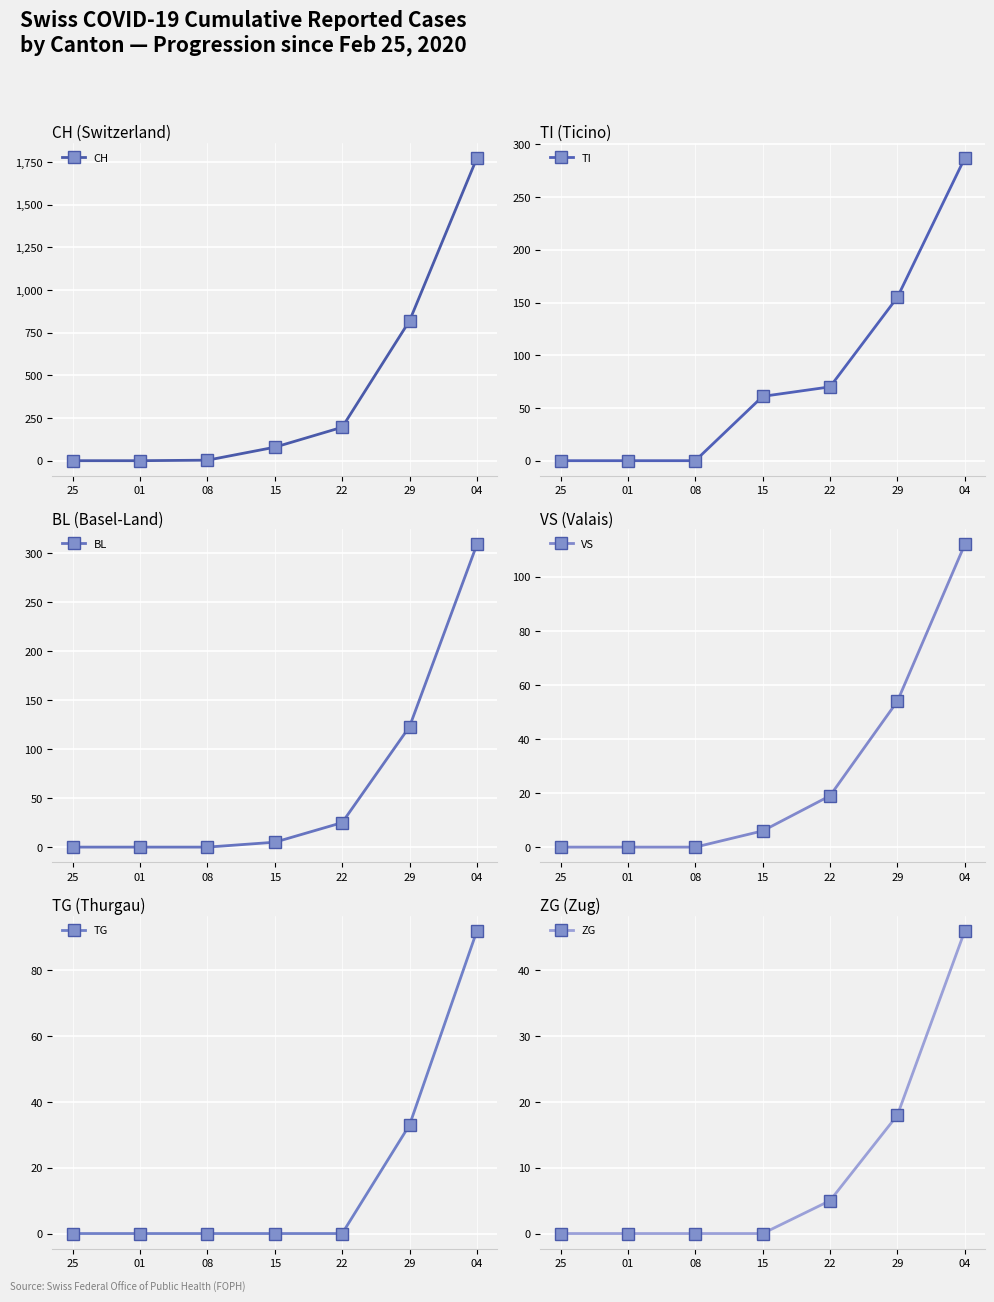

True or false: CH and VS cross at least once.

False